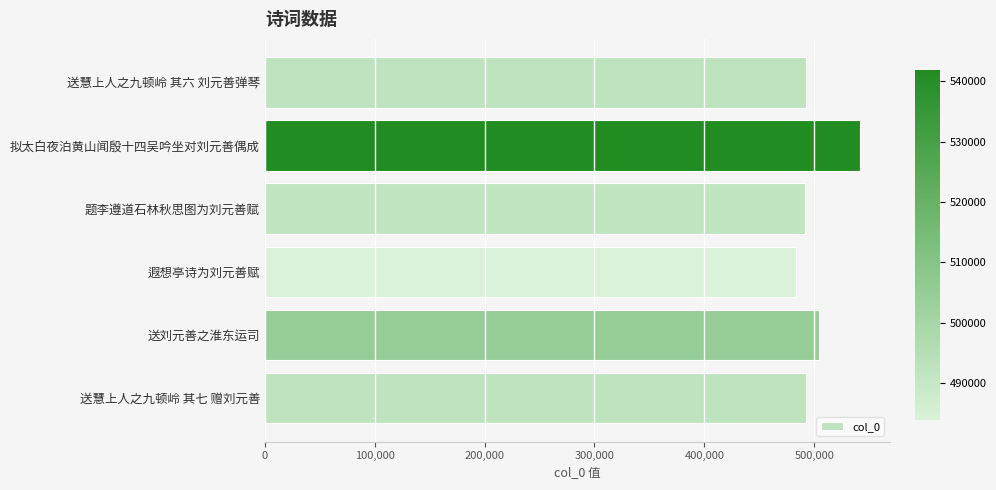

The chart shows a value of 829648 at 题李遵道石林秋思图为刘元善赋. True or false?

False